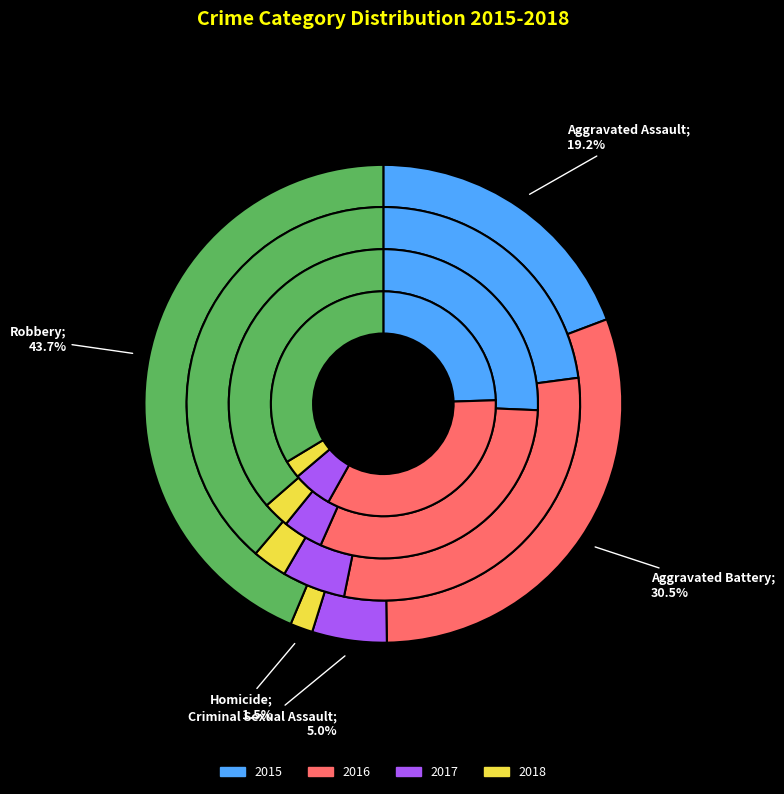

Combined, what portion of the pie is Aggravated Battery and Aggravated Assault?

49.8%